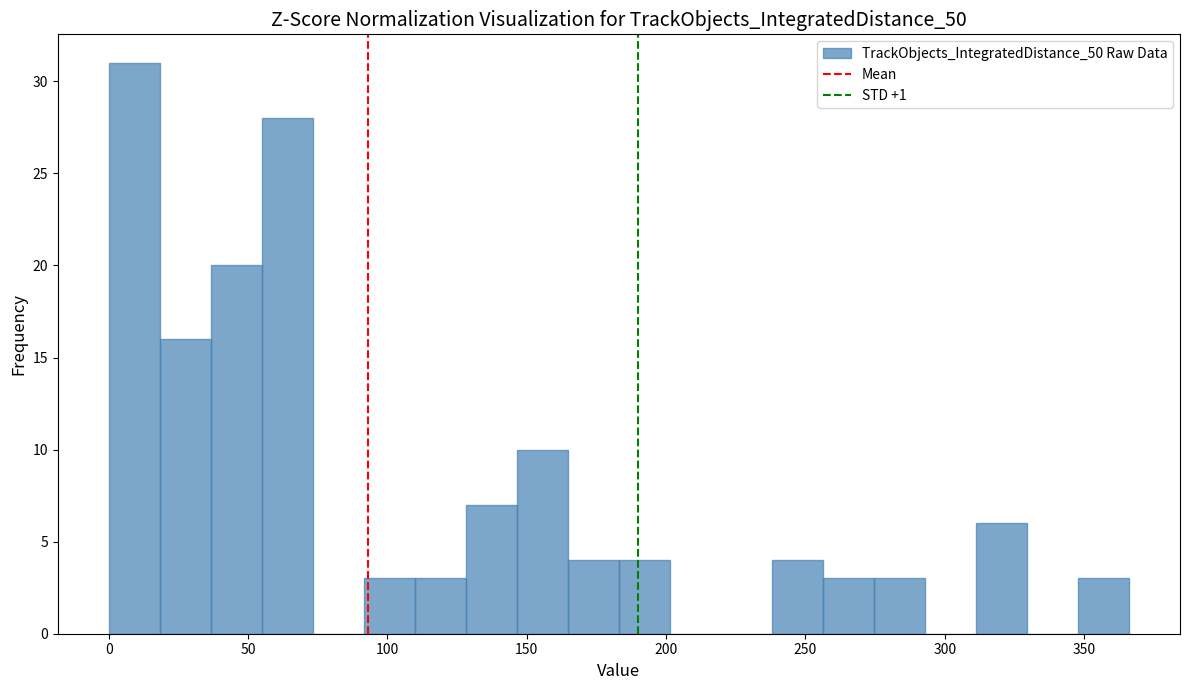

Read against the x-axis, roughly where is the centre of the tallest bar?

10